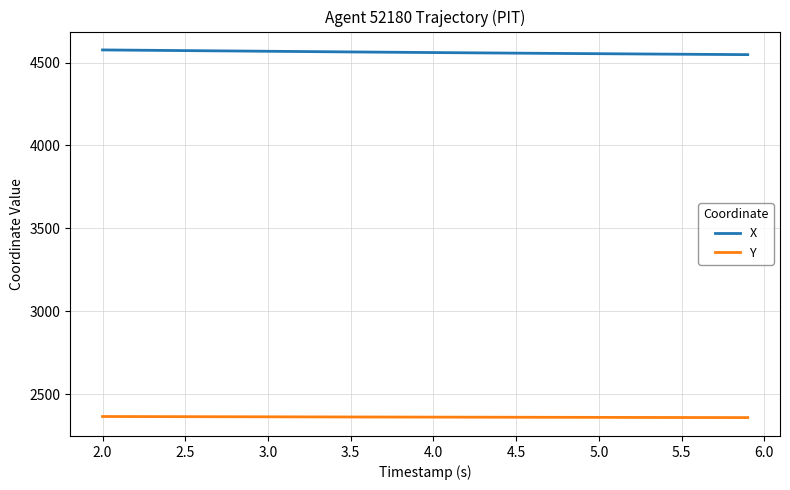

Which series has the largest total across all categories?

X